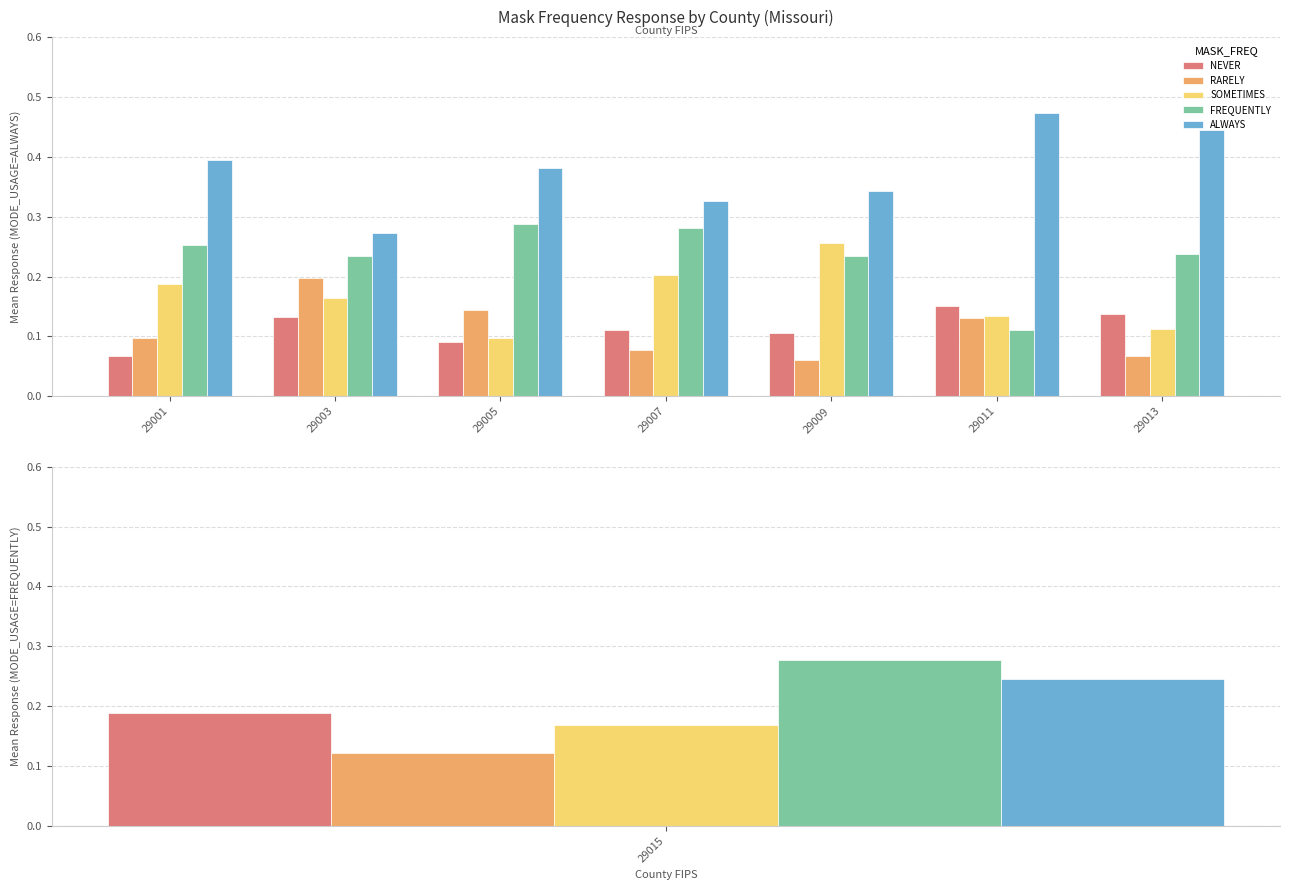

What are all the series names shown in the legend?

NEVER, RARELY, SOMETIMES, FREQUENTLY, ALWAYS